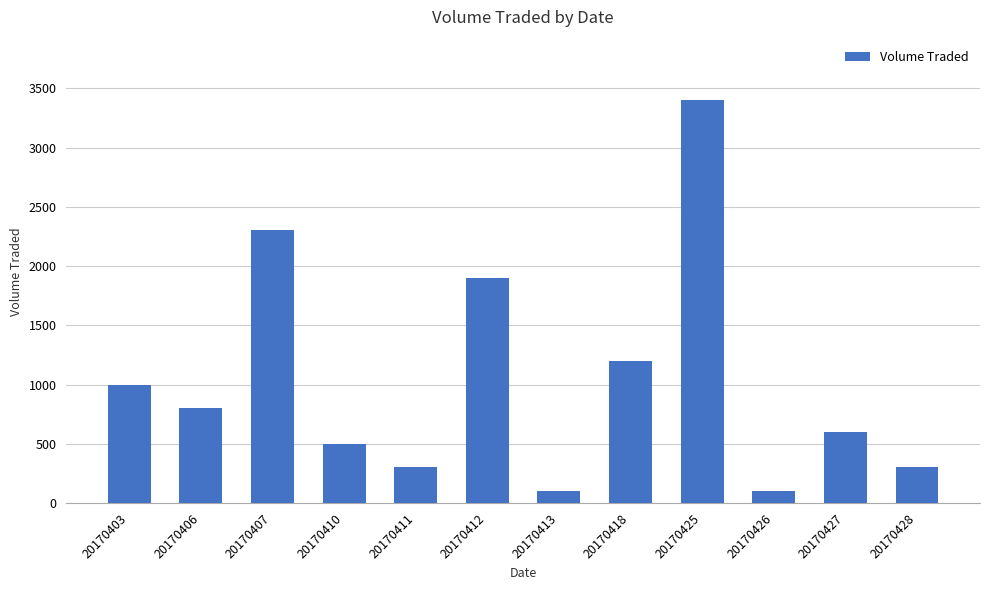

Is it true that the value at 20170426 is 100?

True